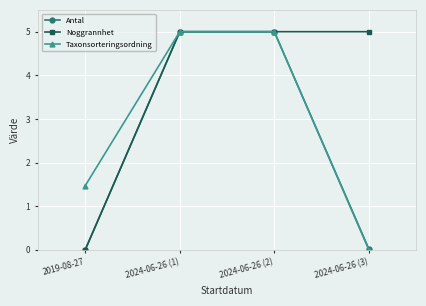

What is the greatest value displayed?

5.0